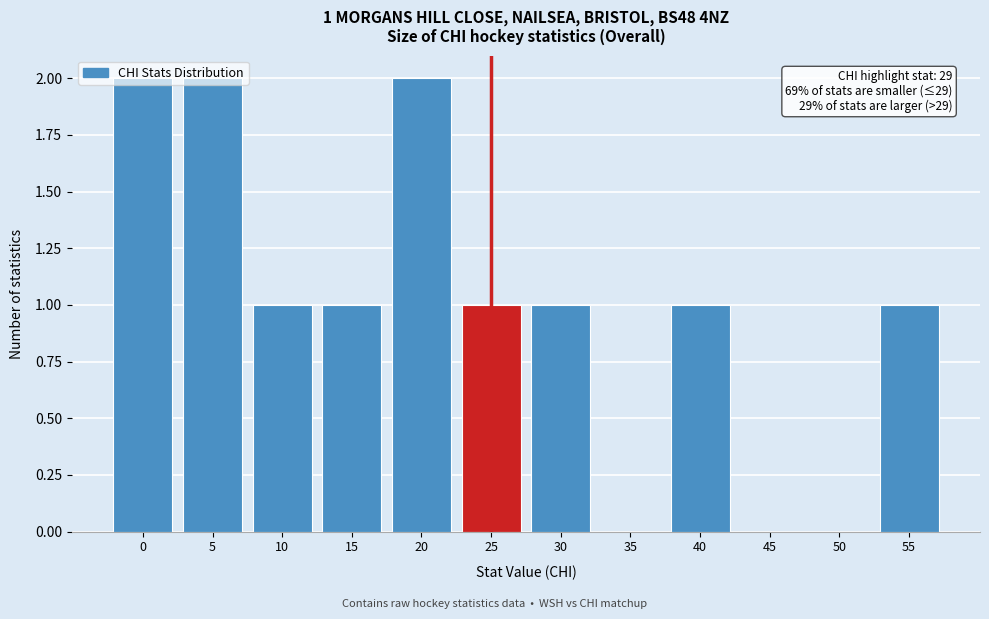

What is the sum of the values at 5 and 25?

3